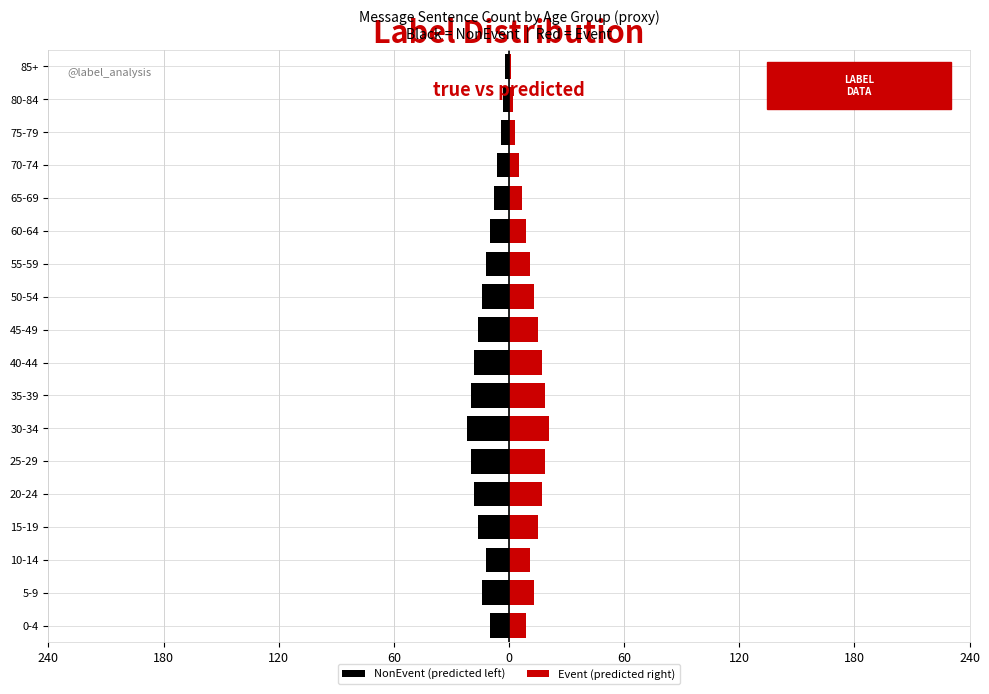

What are all the series names shown in the legend?

NonEvent (predicted left), Event (predicted right)